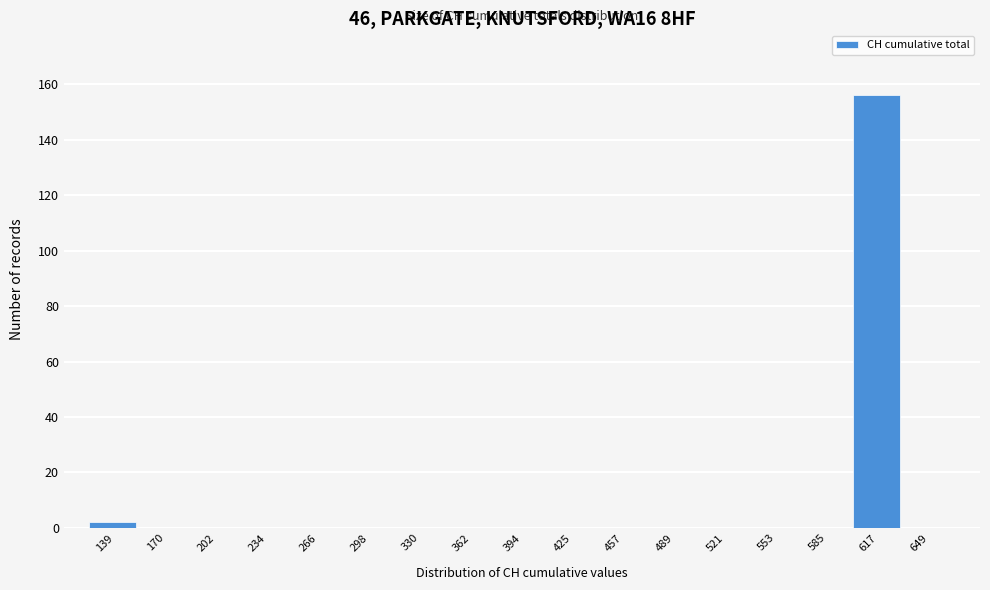

Which label corresponds to the largest value in the chart?

617